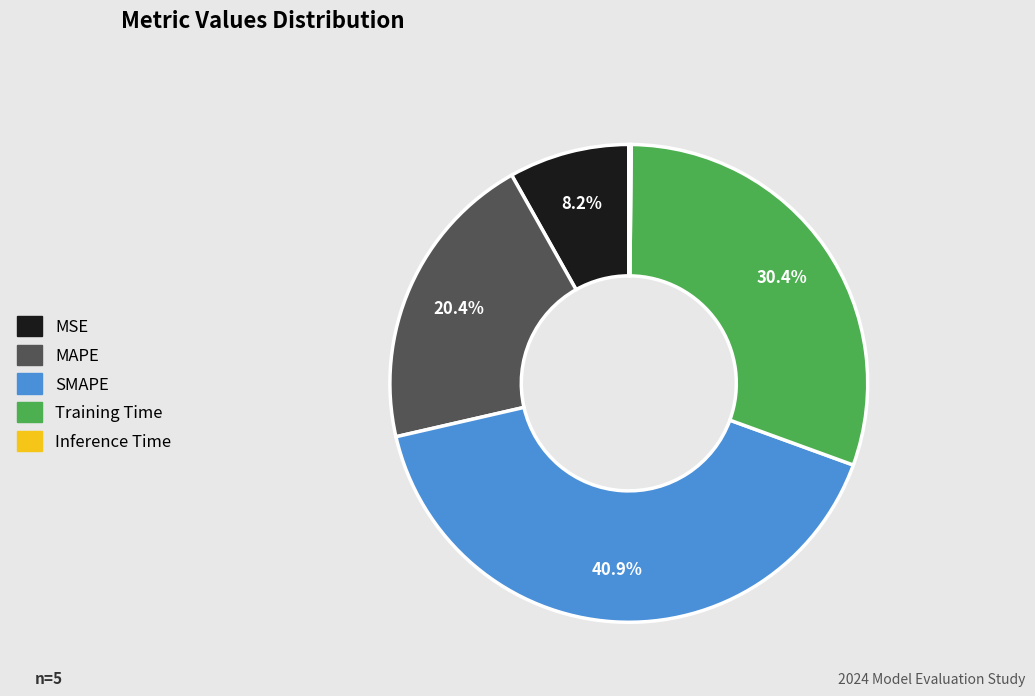

To the nearest percent, what is the average slice percentage?

20%